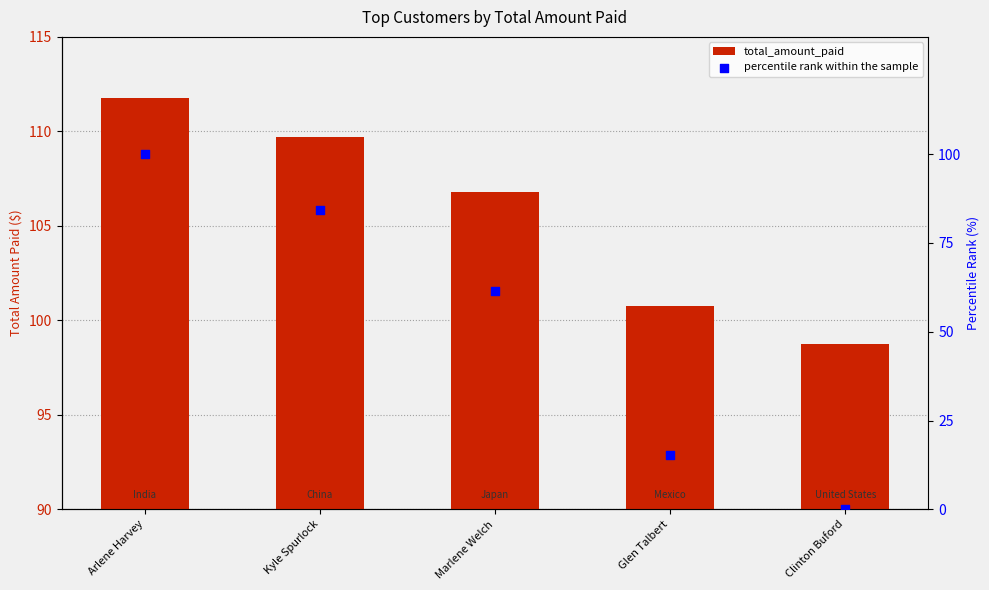

Is the value of total_amount_paid at Glen Talbert greater than the value of percentile rank within the sample at Arlene Harvey?

Yes